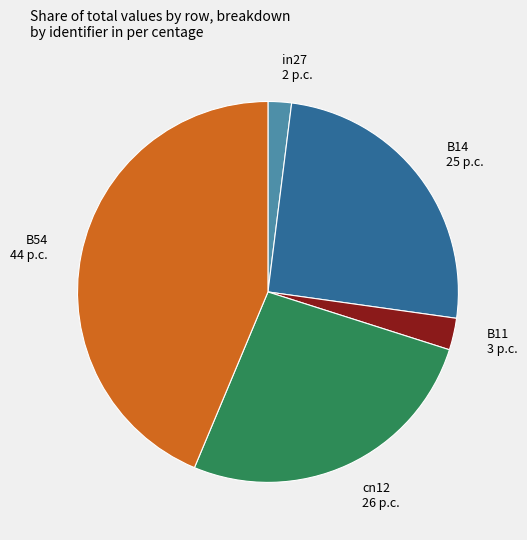

How many slices are in this pie chart?

5